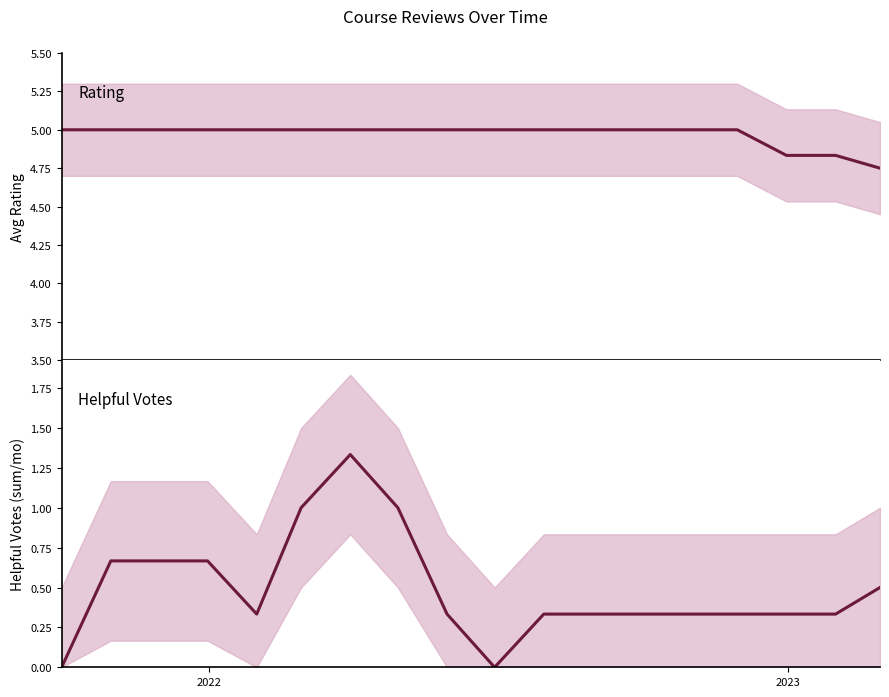

How many values in the rating series are below 5?

3